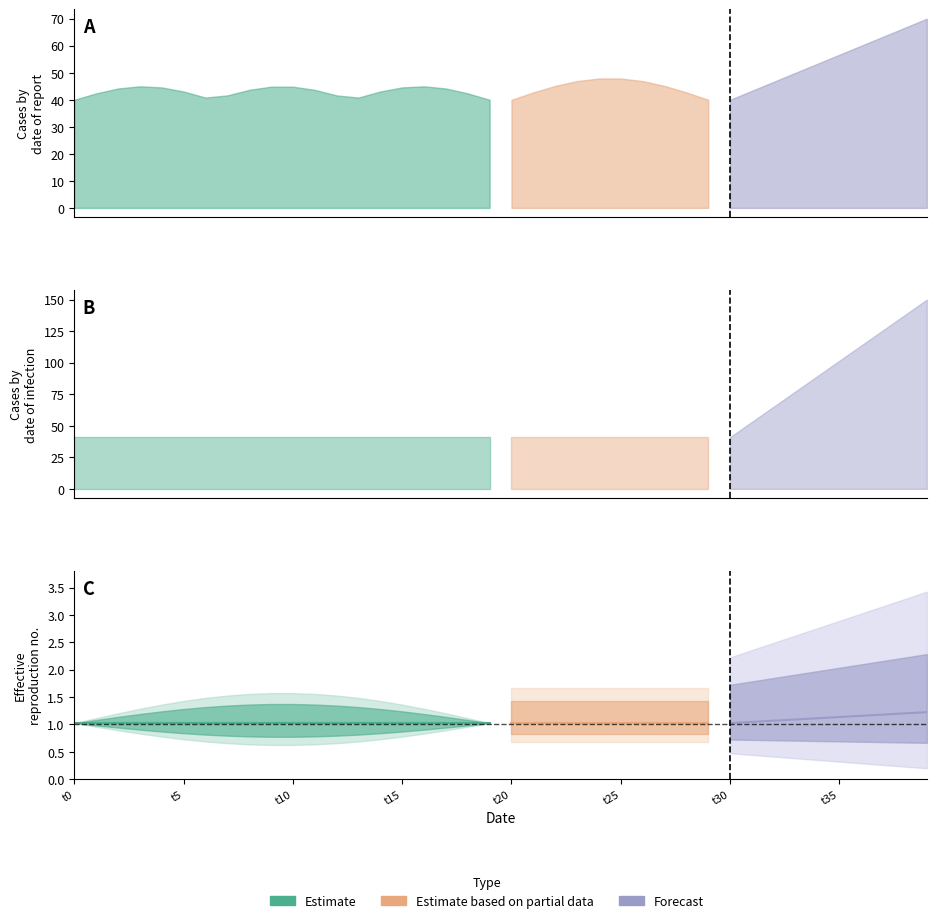

Which label corresponds to the smallest value in the chart?

t0